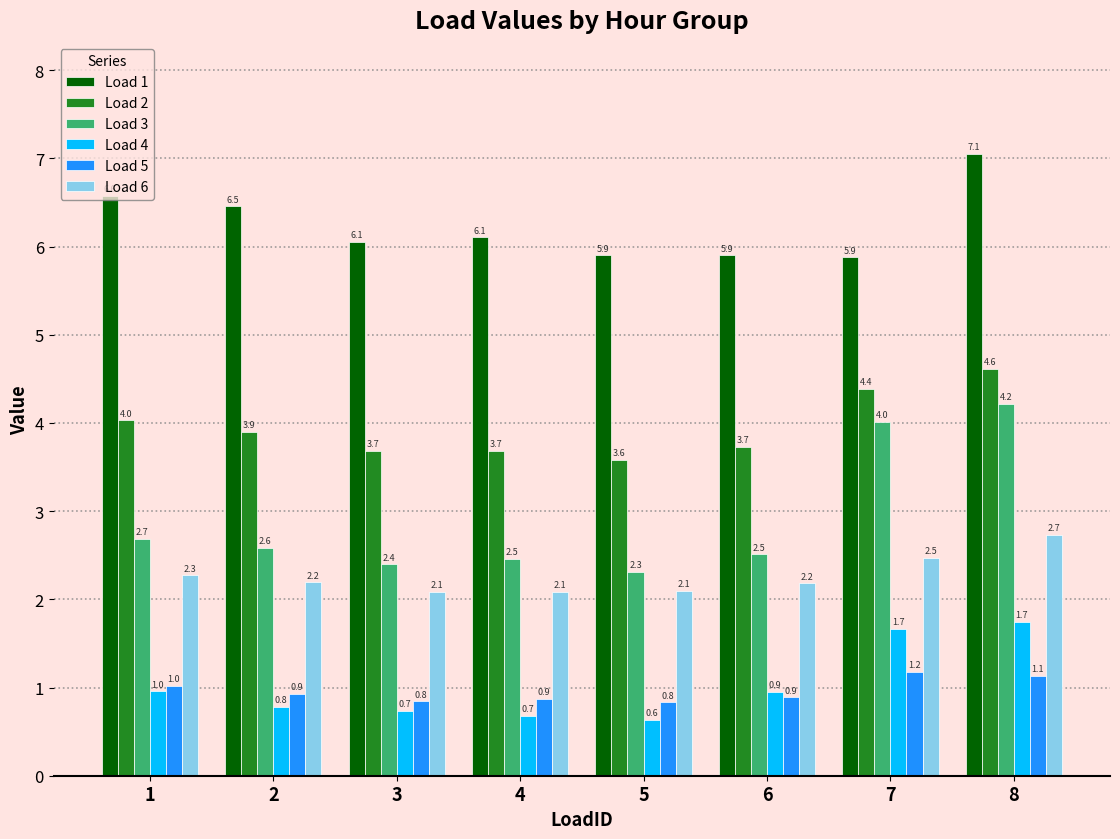

What is the average value of the Load 5 series?

1.0